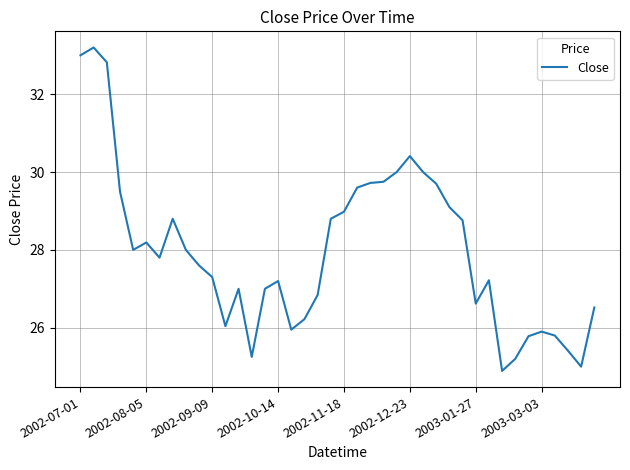

What is the average value?

28.0